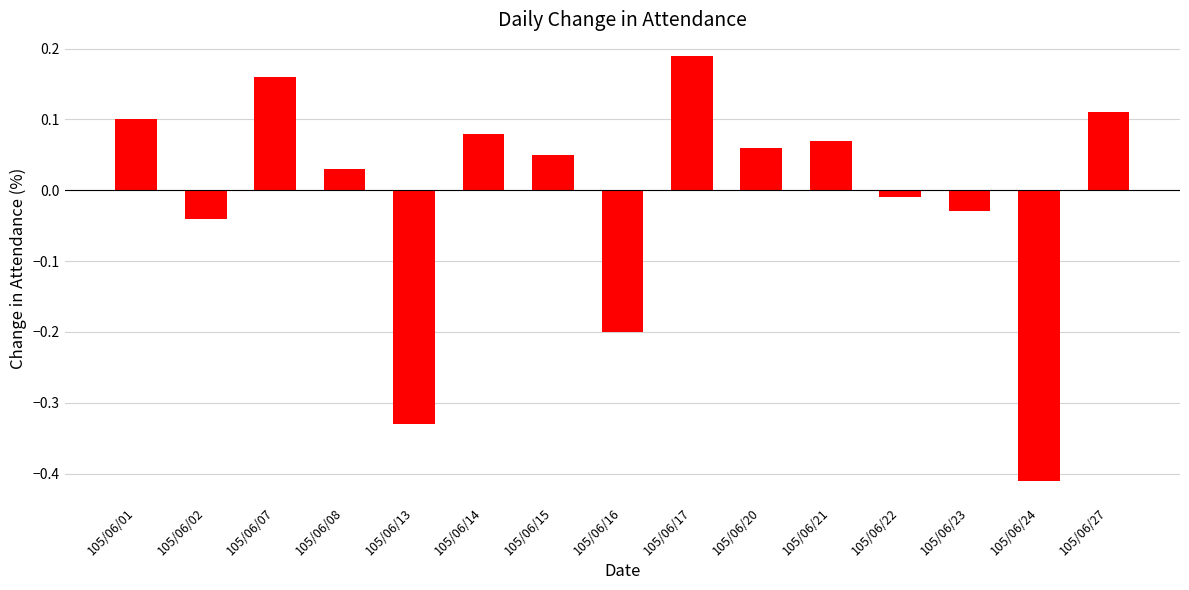

Are the bars grouped side by side (vs. stacked)?

No